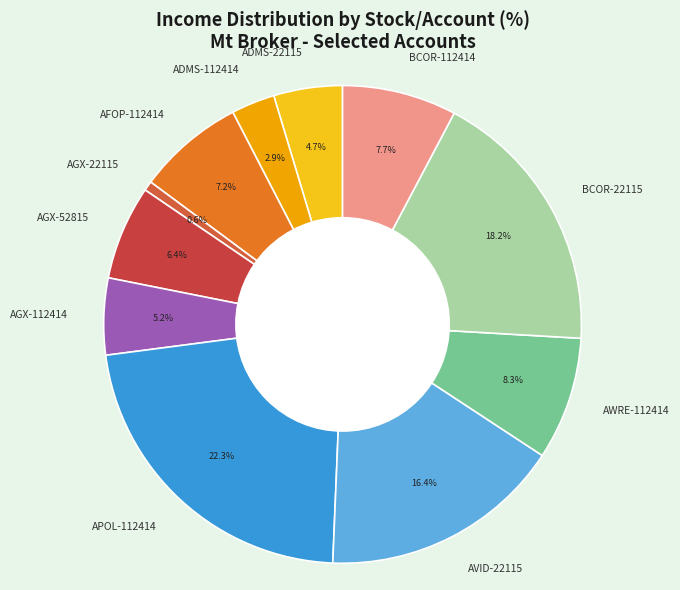

What percentage is the AVID-22115 slice, to the nearest percent?

16%